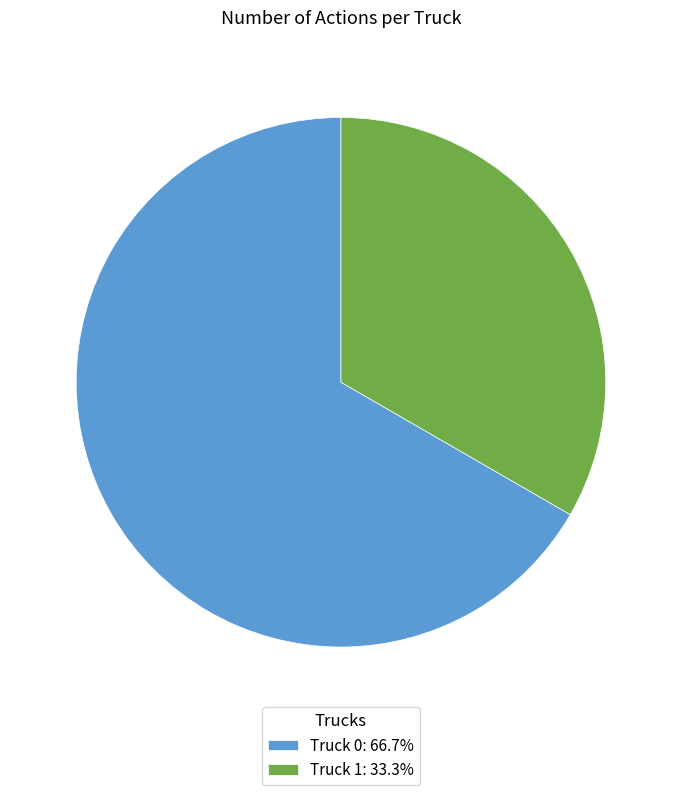

Which category has the biggest portion of the pie?

Truck 0